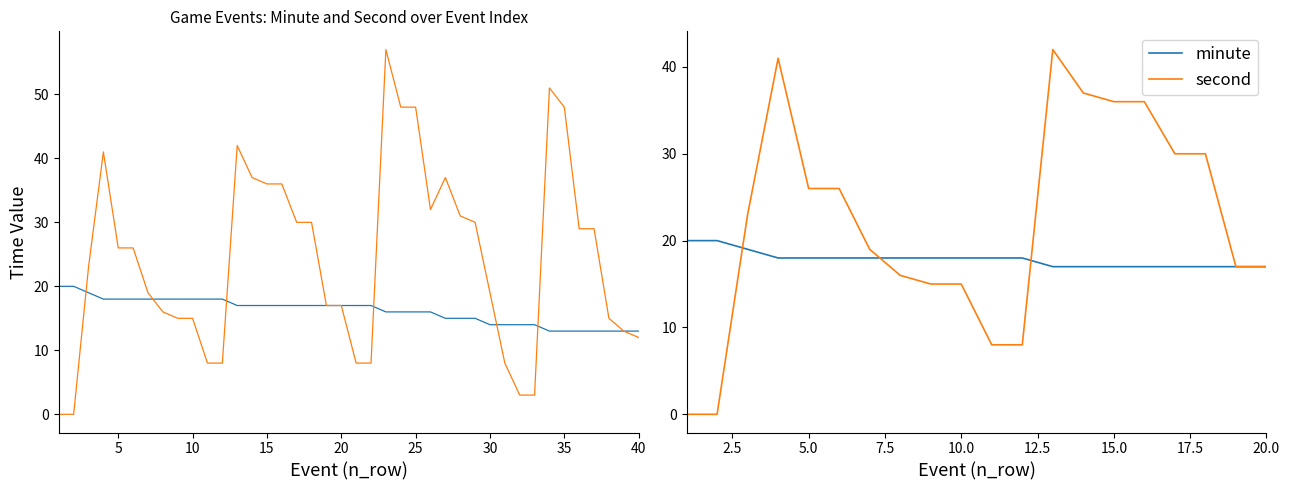

What is the difference between the maximum and second lowest values in the second series?

42